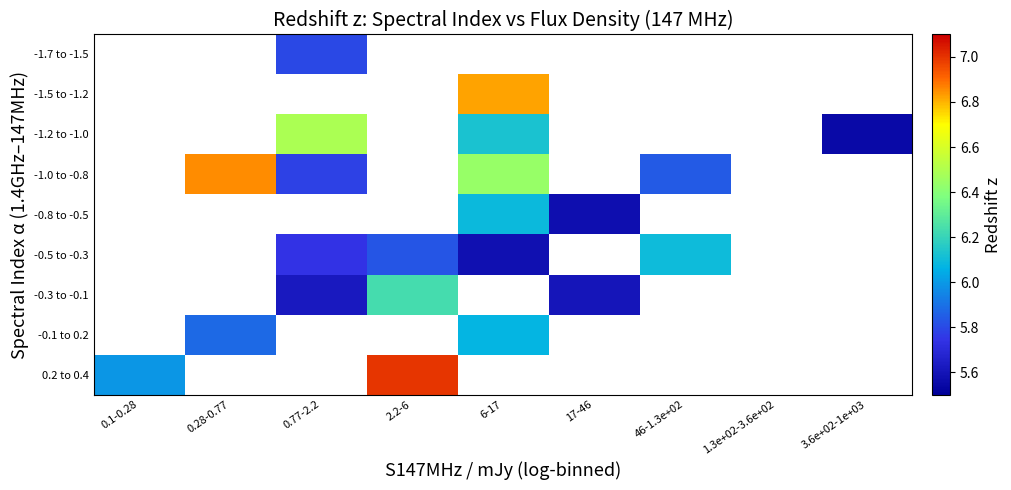

What is the smallest value displayed?

5.5